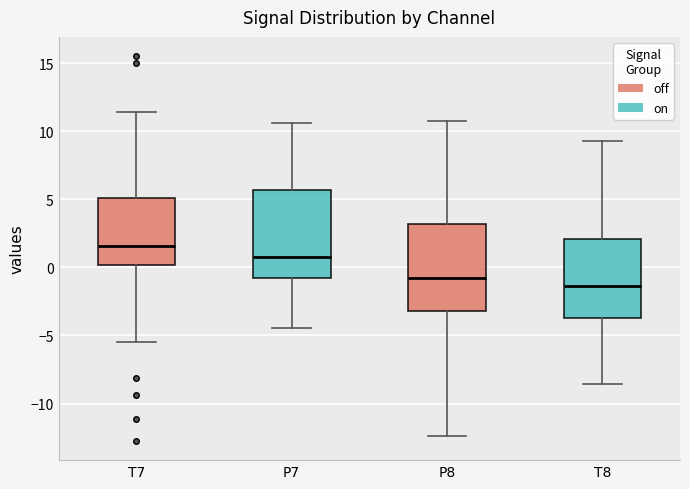

Which box has the highest median line?

T7